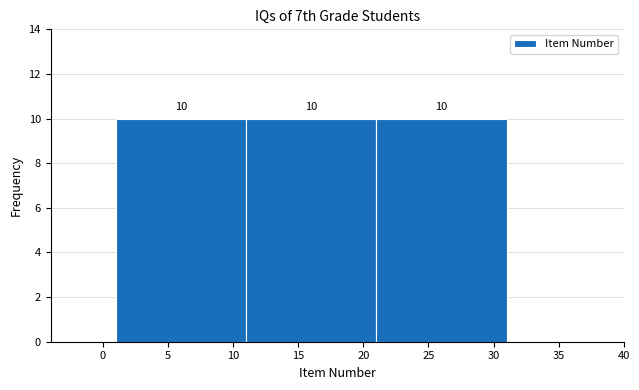

Reading left to right, list every bar in this chart as the range it spans on the x-axis followed by its height.

1 to 11: 10
11 to 21: 10
21 to 31: 10